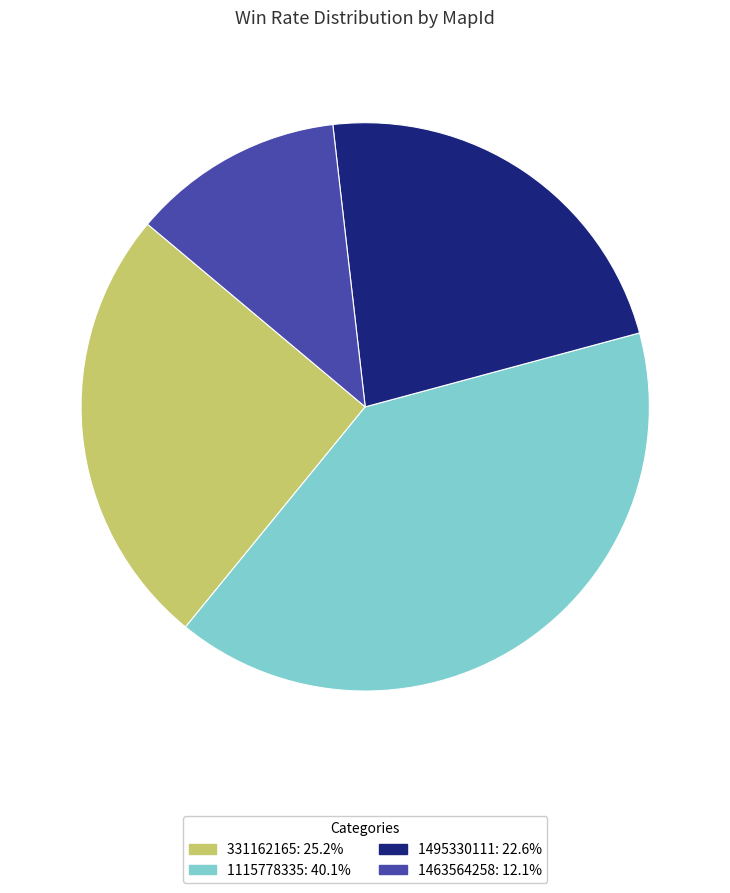

Which has a higher value, 1495330111 or 1115778335?

1115778335